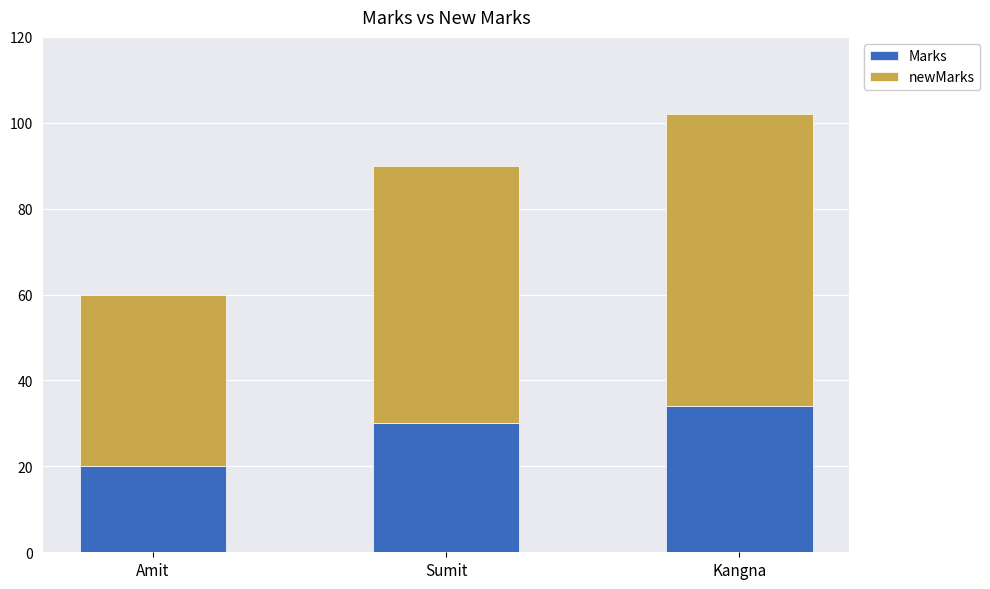

How many values in the Marks series are below 30?

1